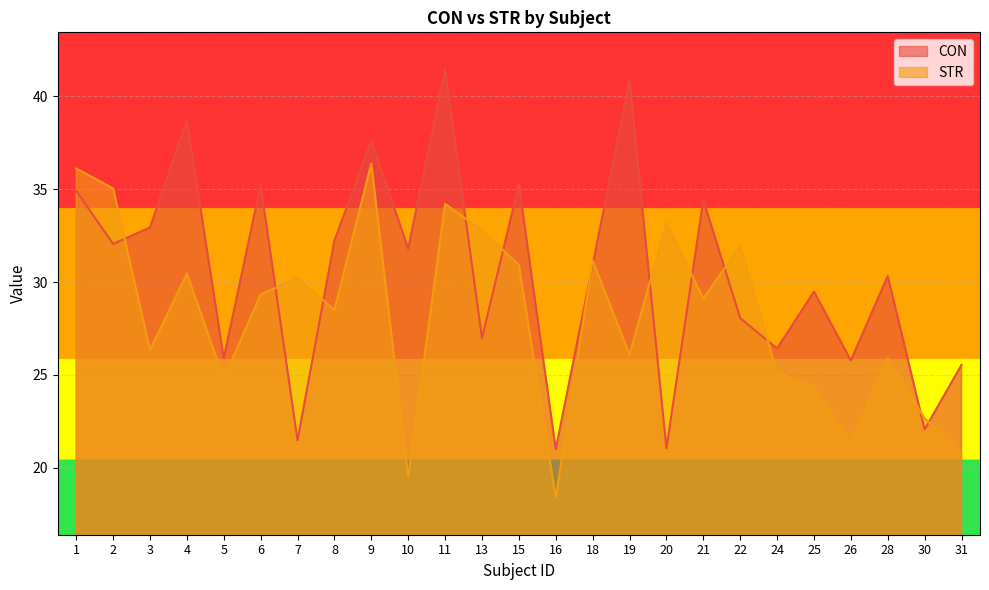

Which category has the highest value across all series?

11